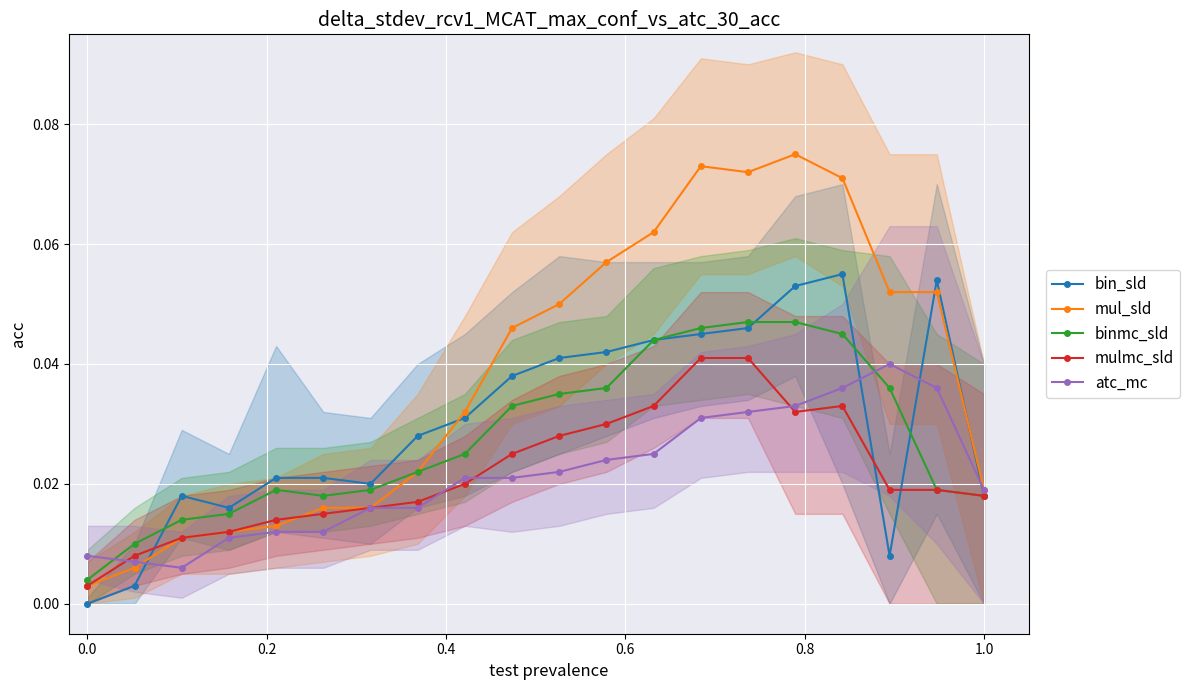

How many values in the bin_sld series exceed 0?

19